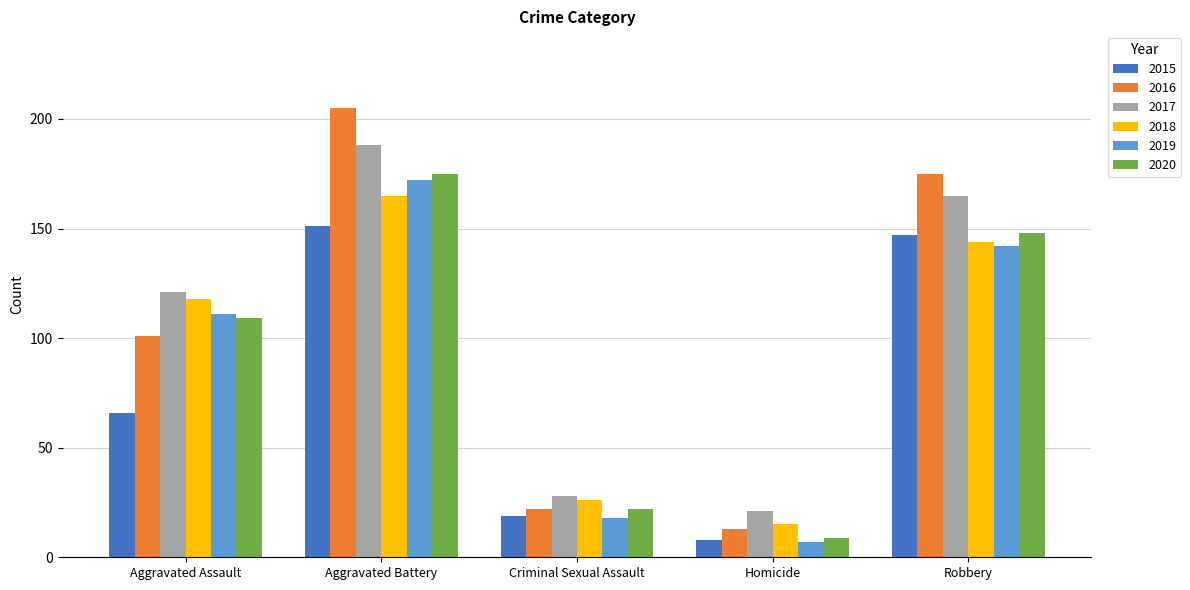

At which label is 2019 closest to 89?

Aggravated Assault